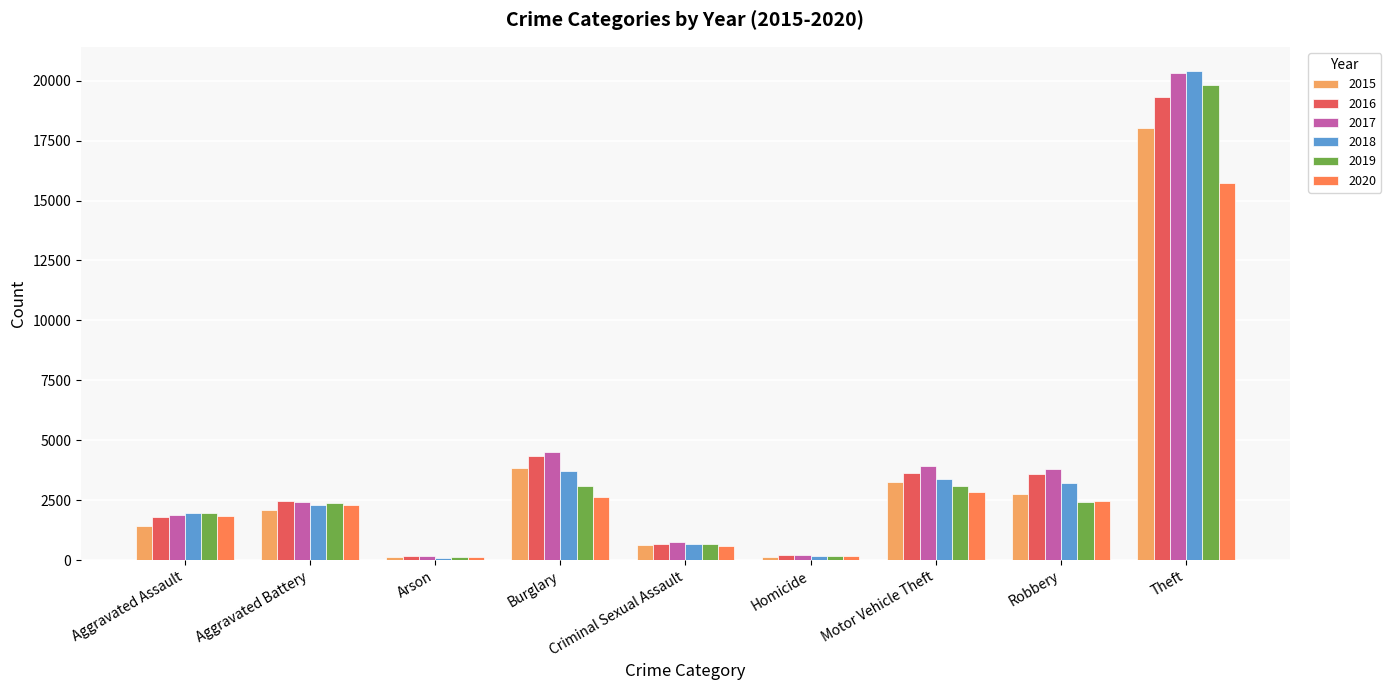

What is the spread (max minus min) of values at Homicide?

80